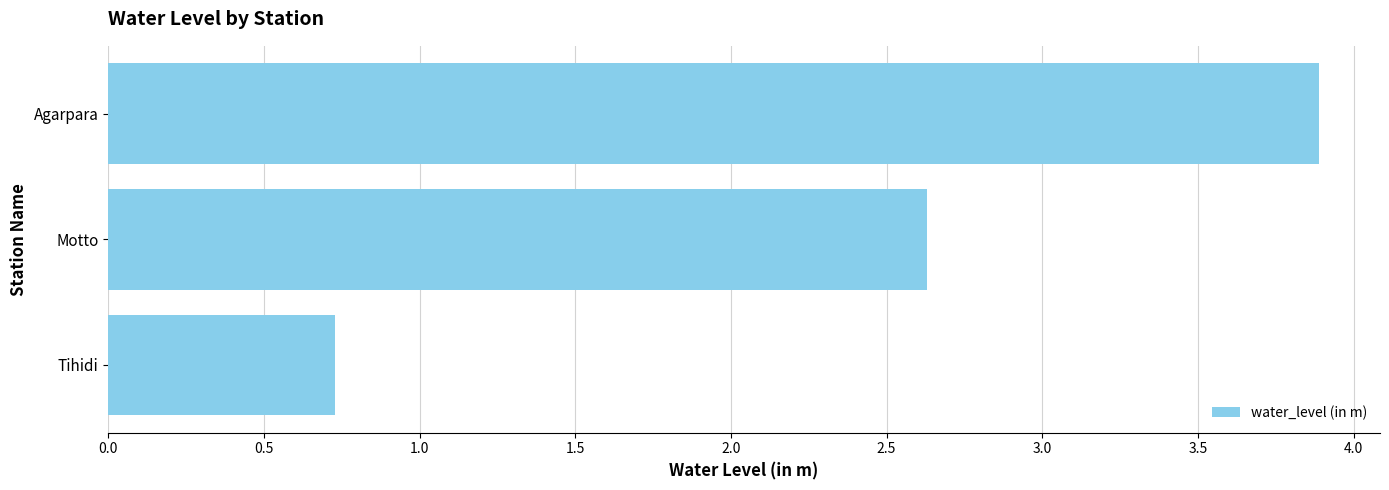

Is it true that the value at Agarpara is 3.9?

True